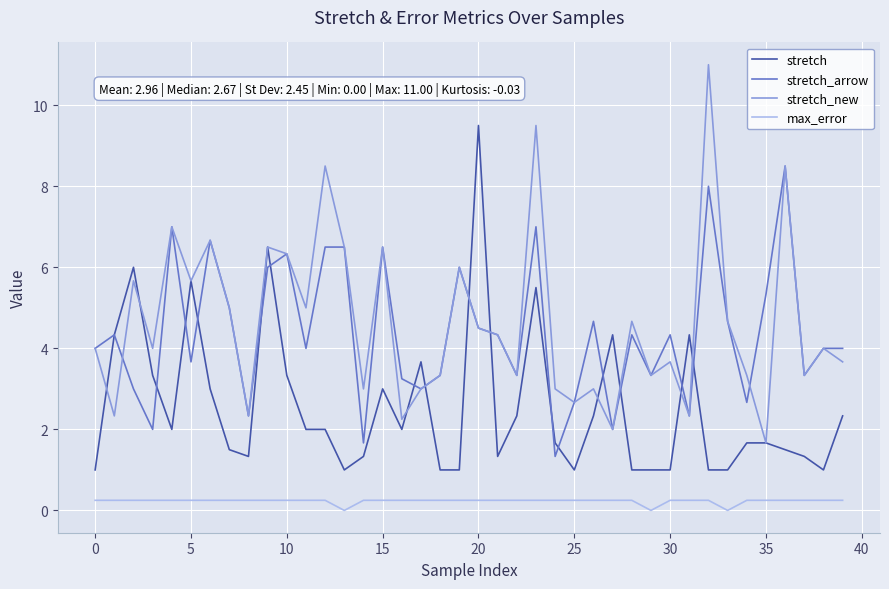

What is the highest value of the stretch_arrow series?

8.5